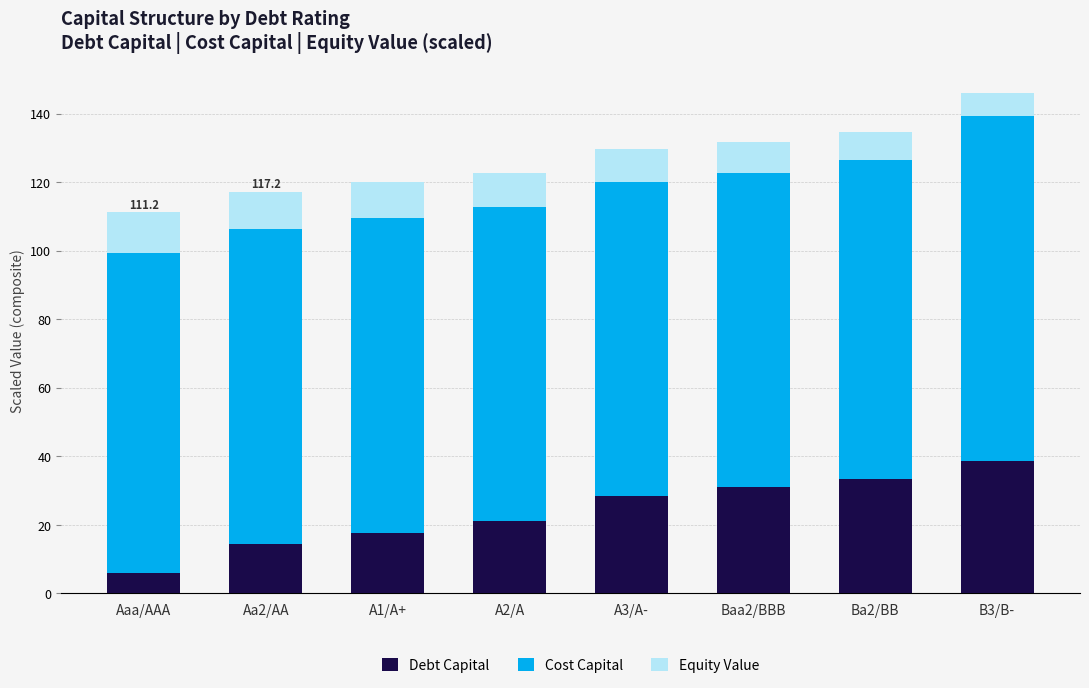

What is the difference between the maximum and minimum values in the Debt Capital series?

32.5